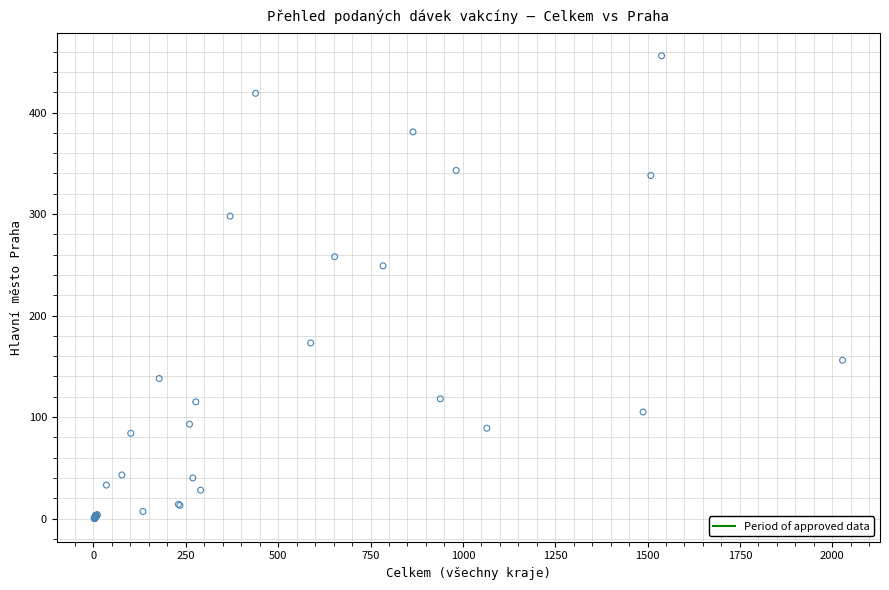

What Y value in the scatter plot is closest to 228?

249